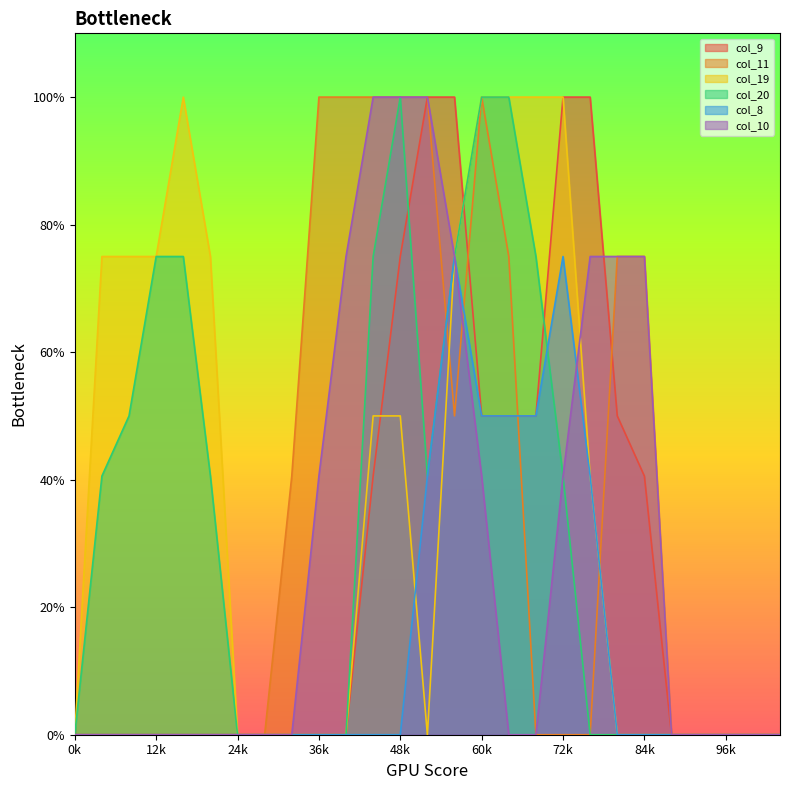

Rank the categories by col_8 value from highest to lowest.

14, 18, 15, 16, 17, 13, 19, 0, 1, 2, 3, 4, 5, 6, 7, 8, 9, 10, 11, 12, 20, 21, 22, 23, 24, 25, 26